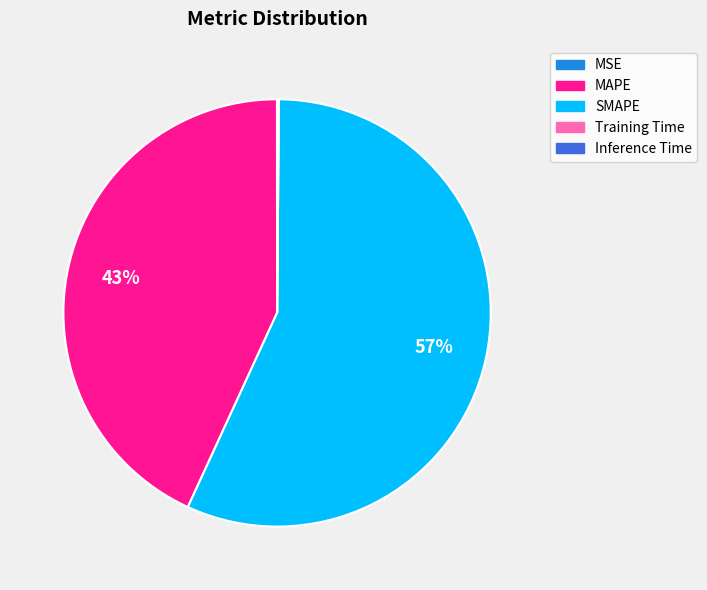

What is the majority slice?

SMAPE